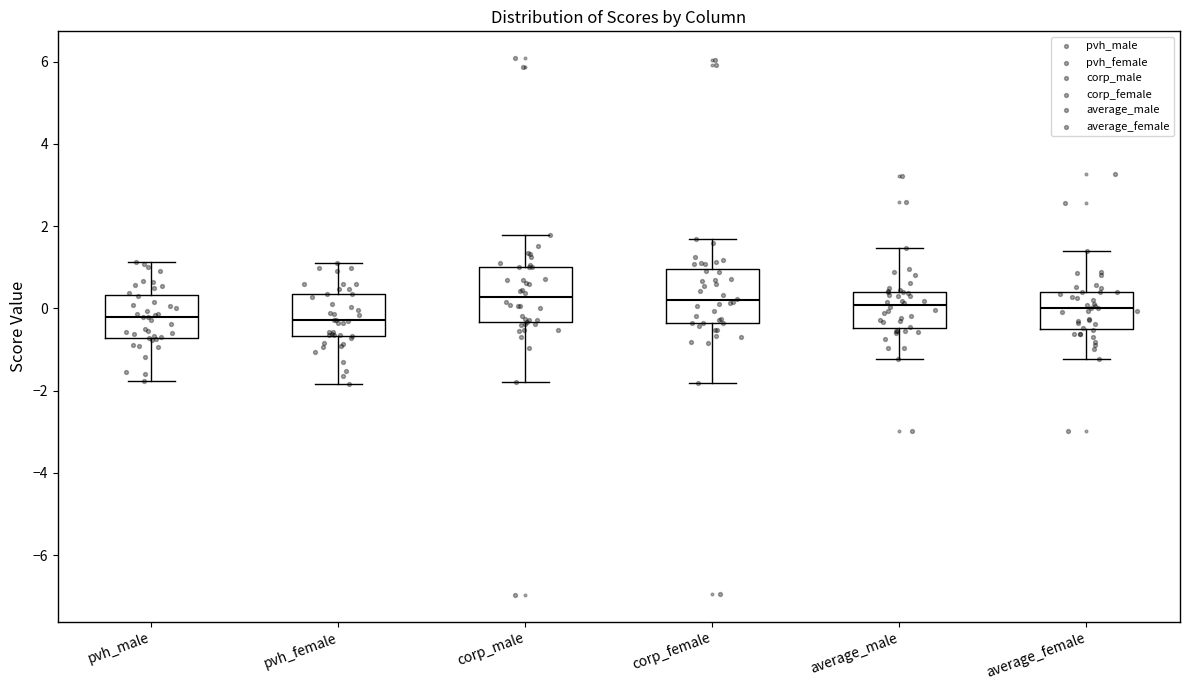

Reading left to right, transcribe this box plot: for each box, give where its median line is, the range the box spans, and where its two whiskers end, as read against the y-axis. The values are not printed on the chart, so give them approximately, as read against the axis.

pvh_male: median -0.2, box -0.8 to 0.4, whiskers -1.8 to 1.2
pvh_female: median -0.2, box -0.6 to 0.4, whiskers -1.8 to 1.2
corp_male: median 0.2, box -0.4 to 1.0, whiskers -1.8 to 1.8
corp_female: median 0.2, box -0.4 to 1.0, whiskers -1.8 to 1.6
average_male: median 0.0, box -0.4 to 0.4, whiskers -1.2 to 1.4
average_female: median 0.0, box -0.4 to 0.4, whiskers -1.2 to 1.4